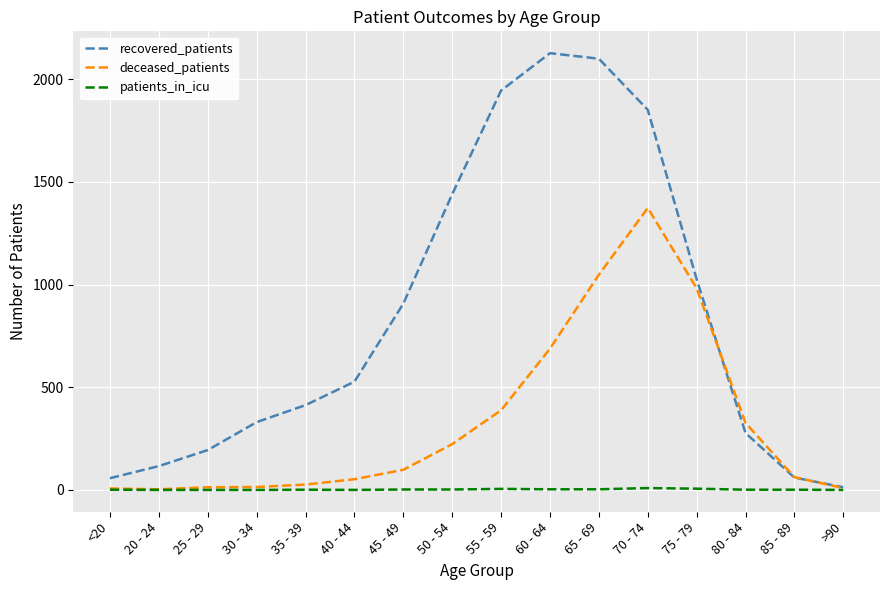

The value of deceased_patients at 45 - 49 is 98. True or false?

True